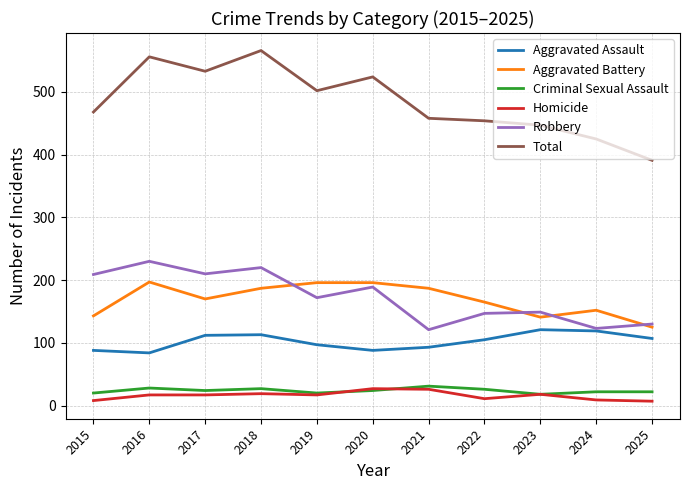

Read the Aggravated Assault value at 2020.

88